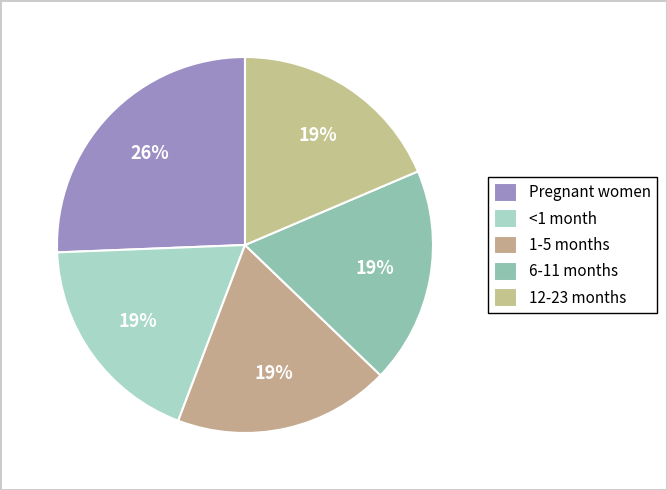

Rank the categories by value from highest to lowest.

Pregnant women, <1 month, 1-5 months, 6-11 months, 12-23 months